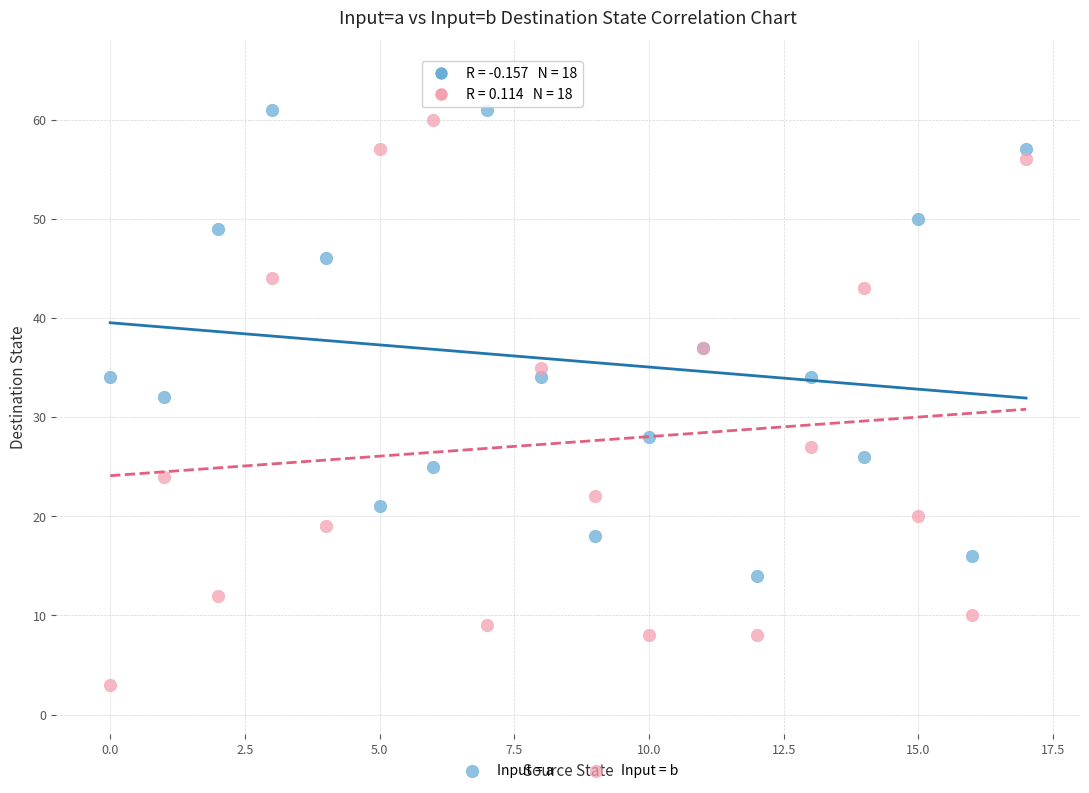

Which series reaches the maximum Y coordinate?

Input = a